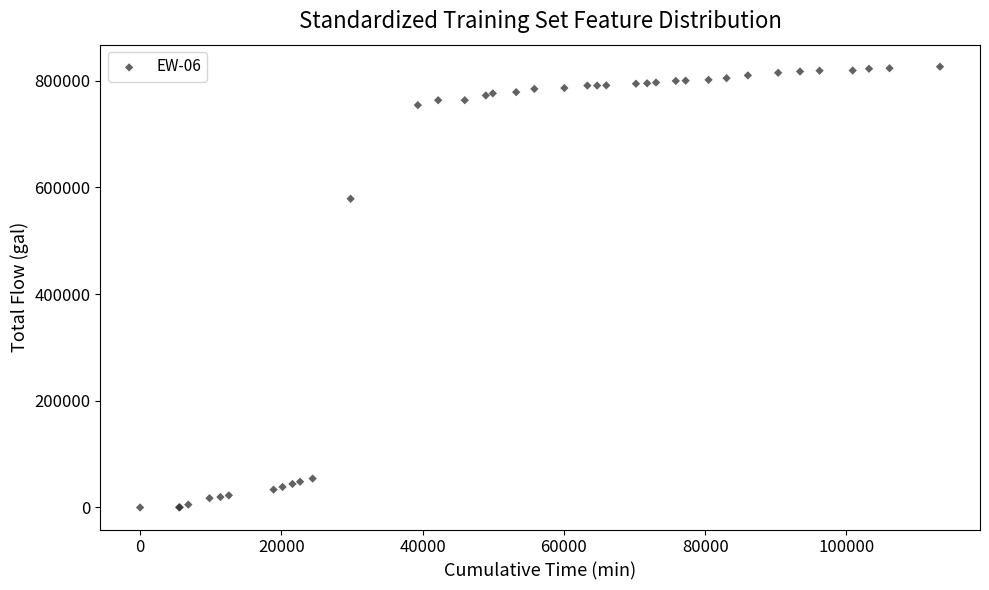

What Y value in the scatter plot is closest to 413074?

578594